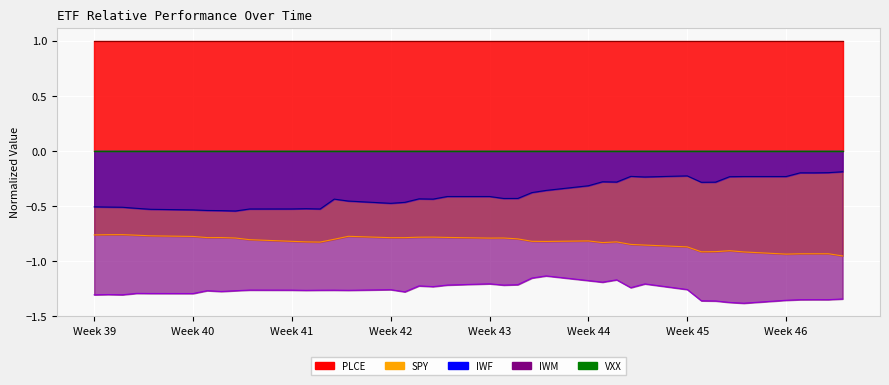

True or false: SPY has a value of -0.8 at Week 44.

True